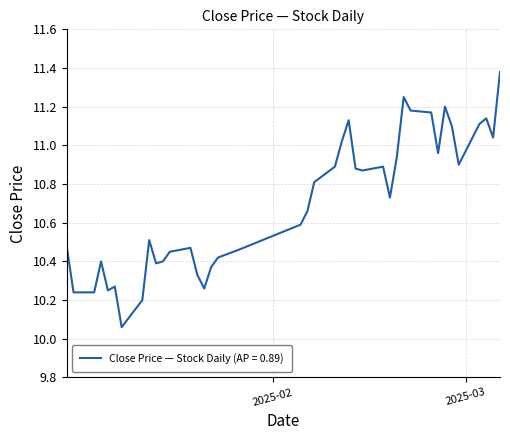

What is the difference between the maximum and minimum values?

1.3